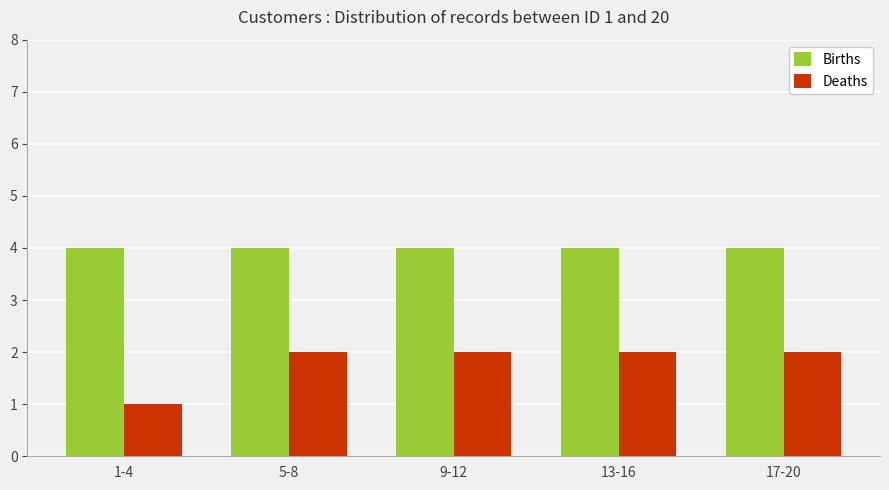

Reading left to right, what are all the values shown in this chart?

Births: 4	4	4	4	4
Deaths: 1	2	2	2	2